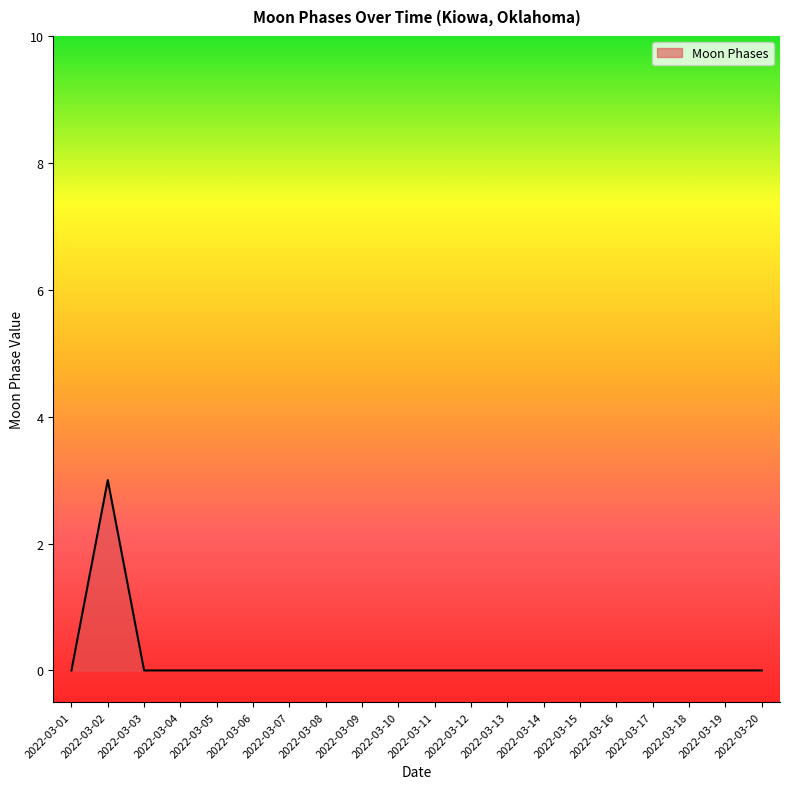

Is it true that the value at 2022-03-01 is 1?

False